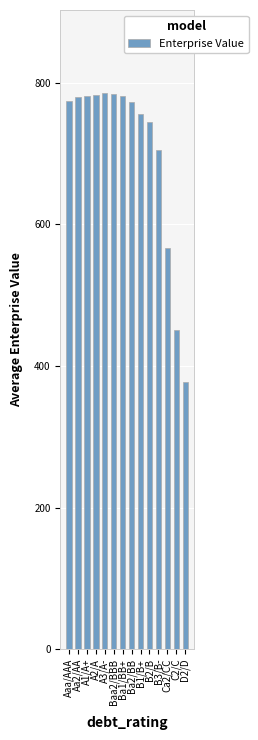

What is the sum of the values at D2/D and B3/B-?

1083.2